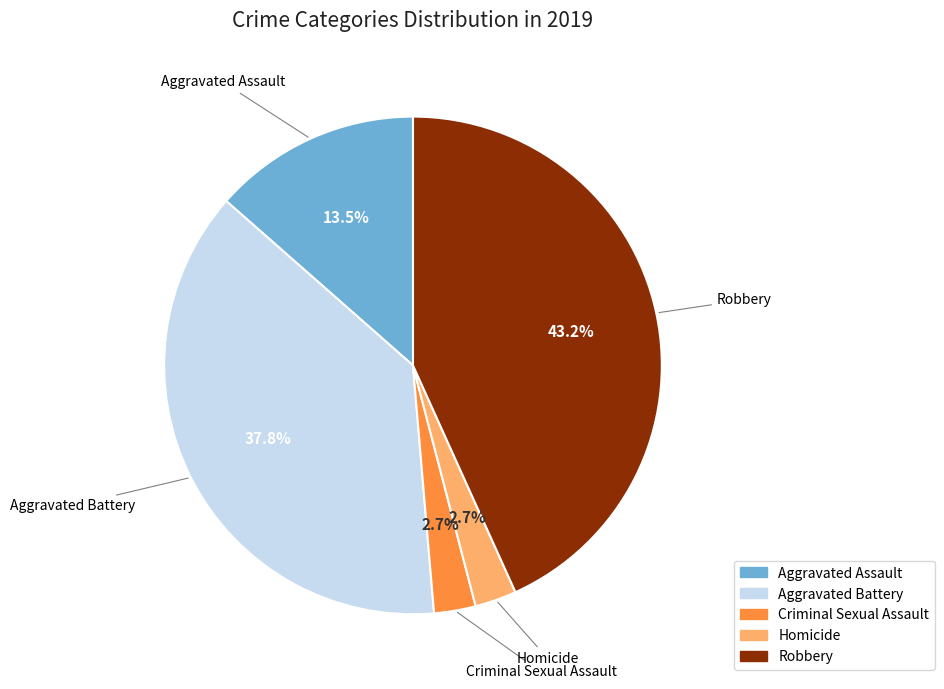

What percentage is NOT represented by Aggravated Battery?

62.2%